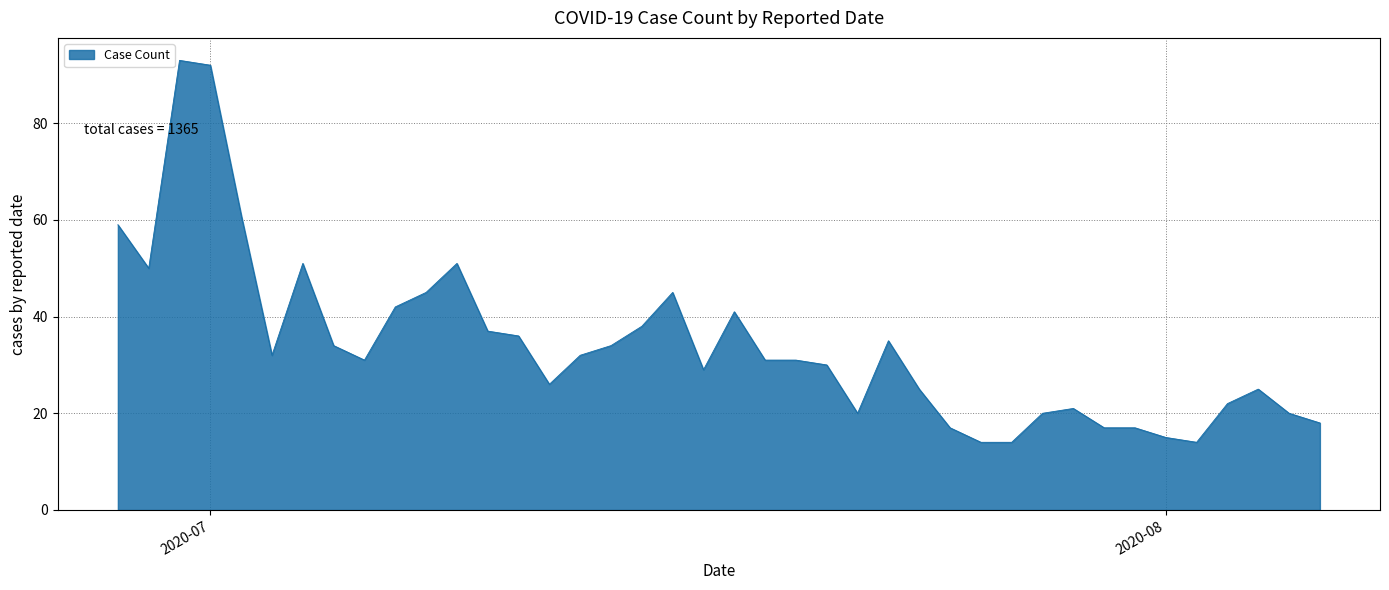

What is the difference between the maximum and minimum values?

79